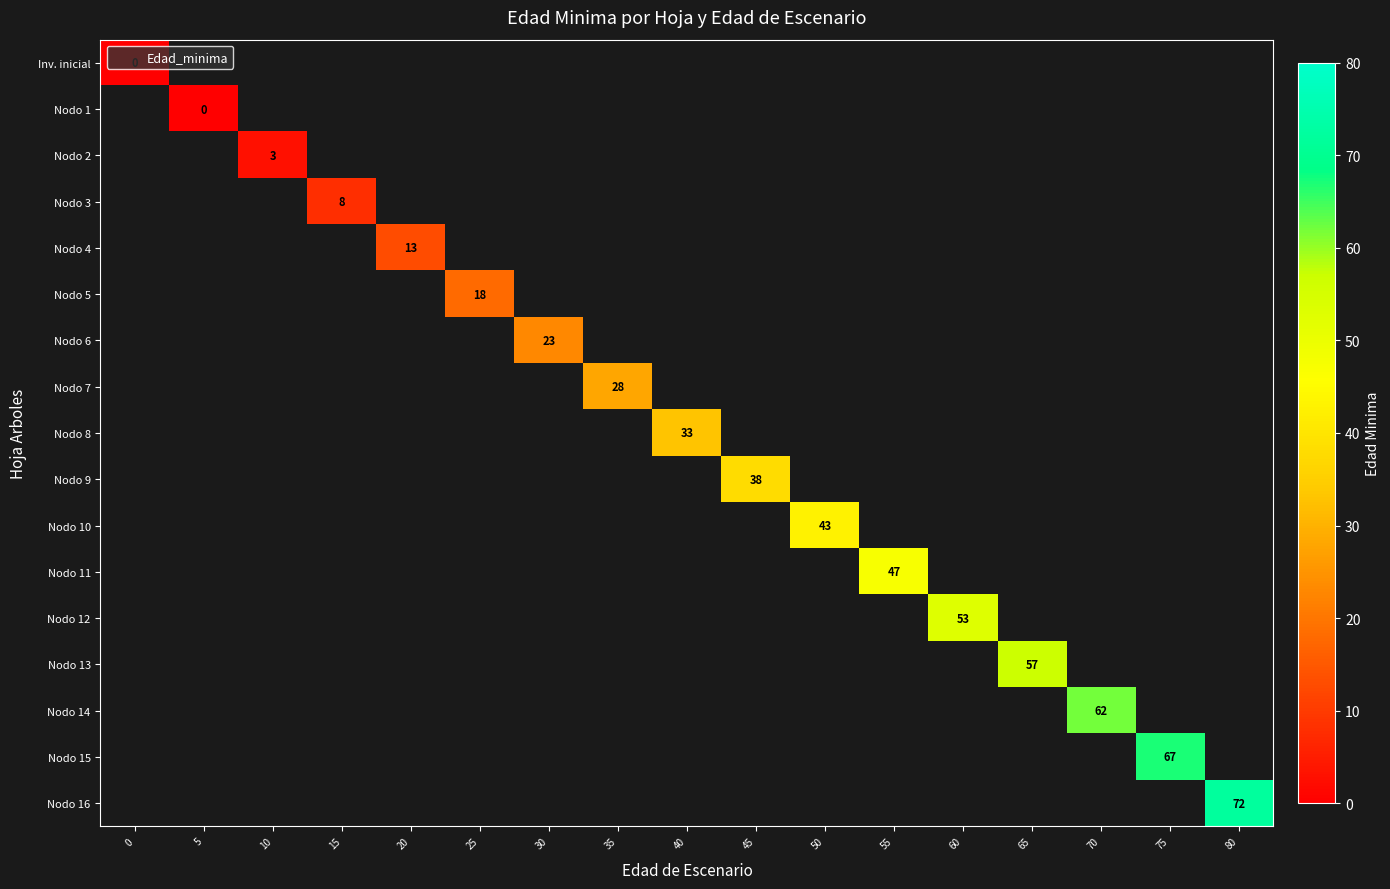

How many positive values does the Nodo 7 series have?

1